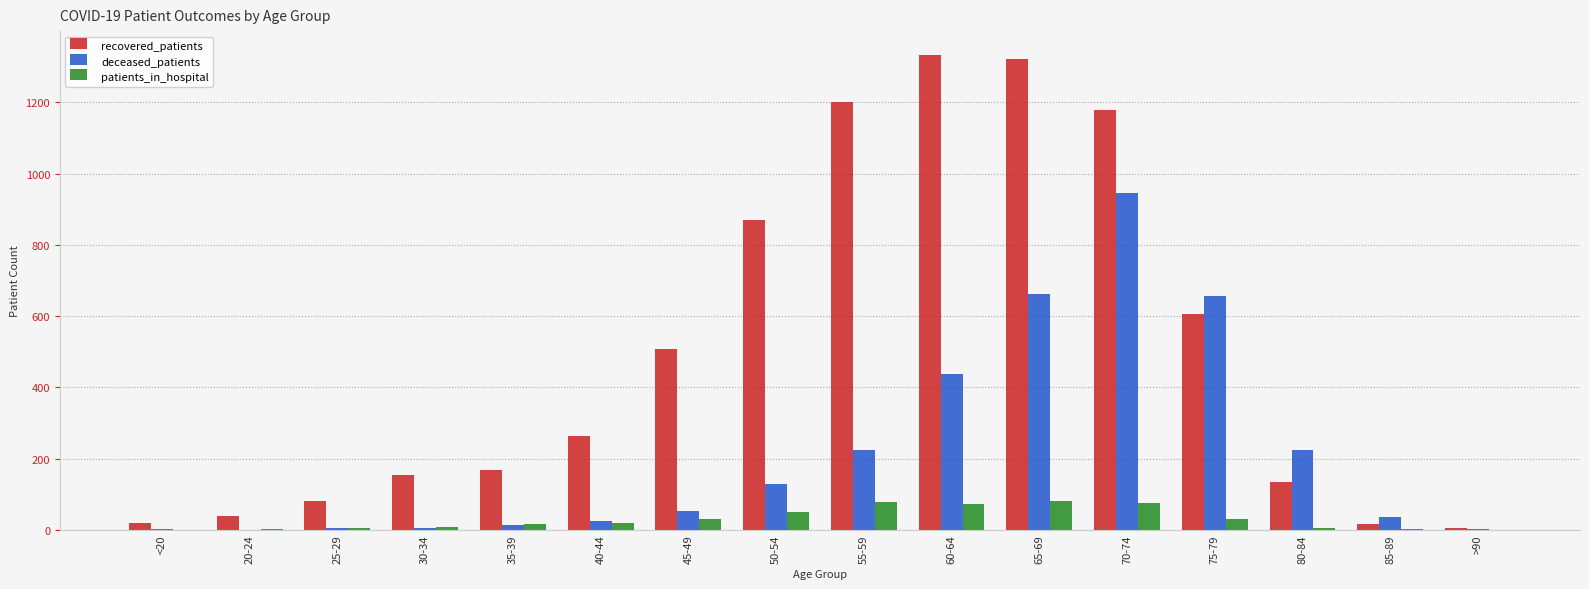

Which series changed the most between 65-69 and 70-74?

deceased_patients